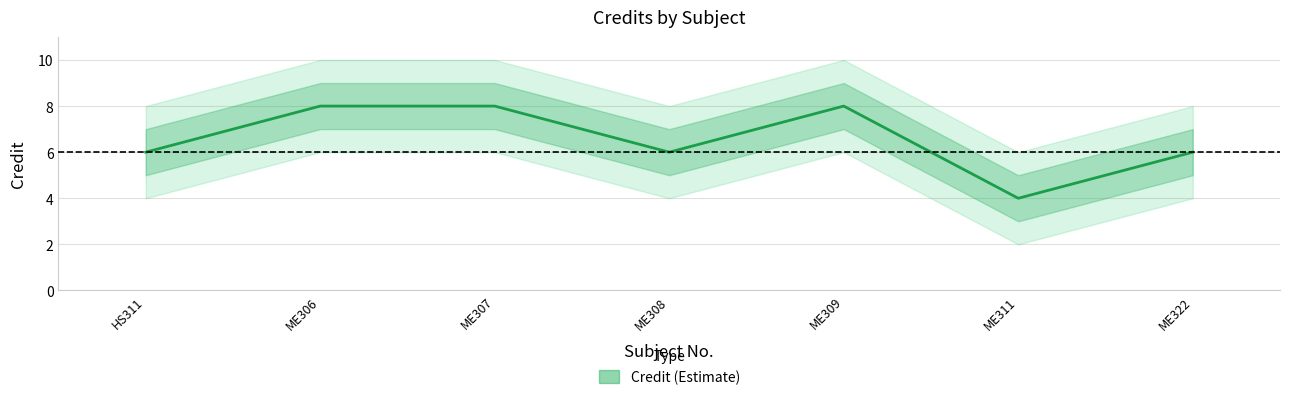

What position from the left is ME311?

6